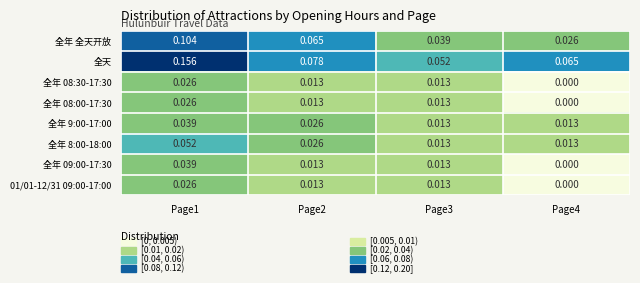

Between Page1 and Page4, which series saw the biggest shift?

全天